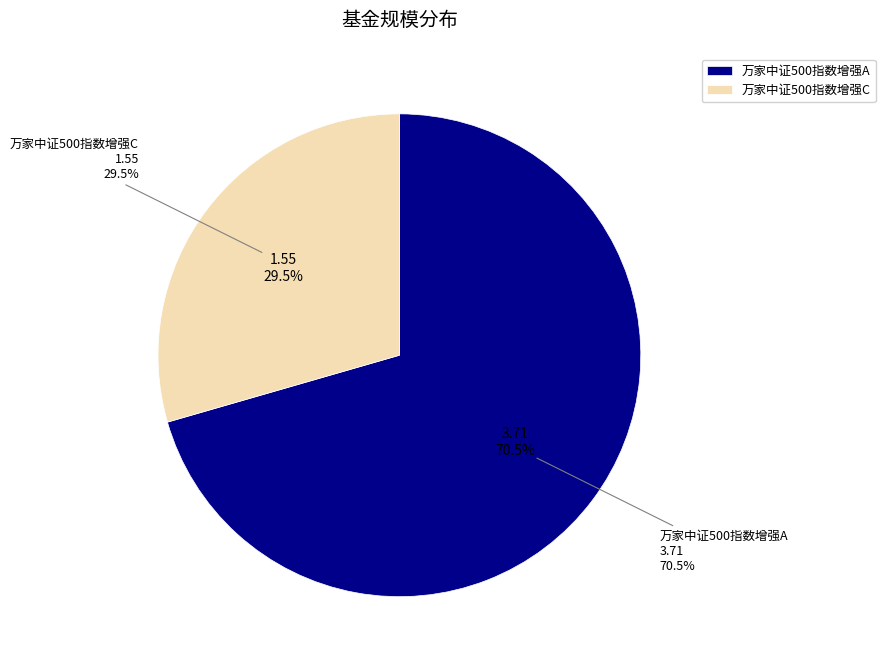

Rank the categories by value from highest to lowest.

万家中证500指数增强A, 万家中证500指数增强C